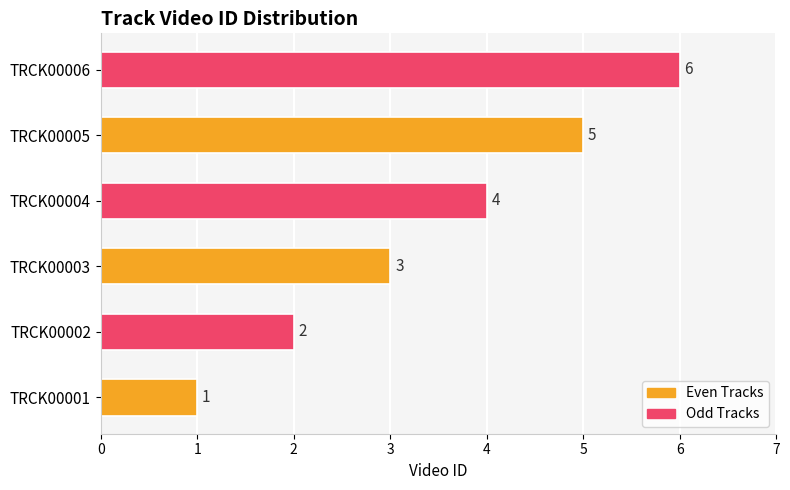

What is the maximum value shown in the chart?

6